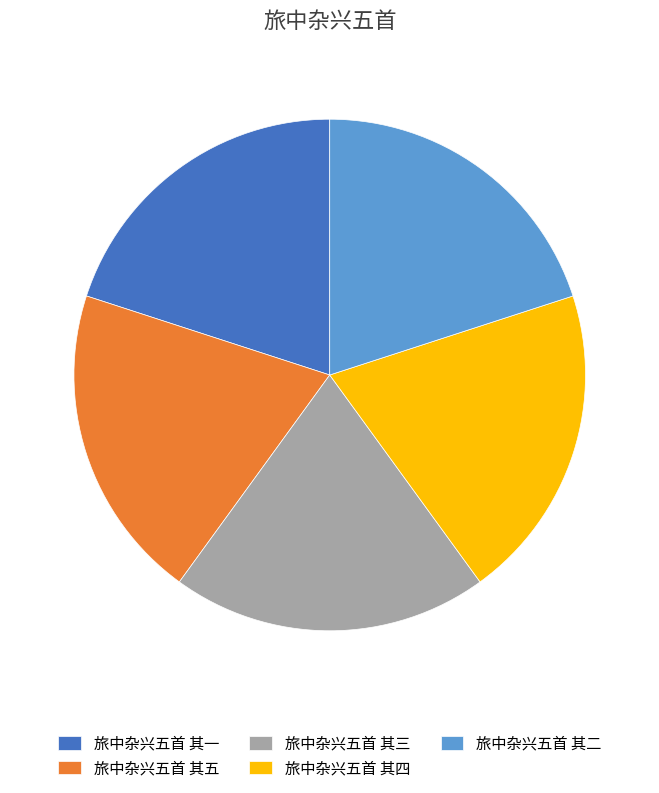

Do 旅中杂兴五首 其四 and 旅中杂兴五首 其二 together represent more than half of the pie?

No